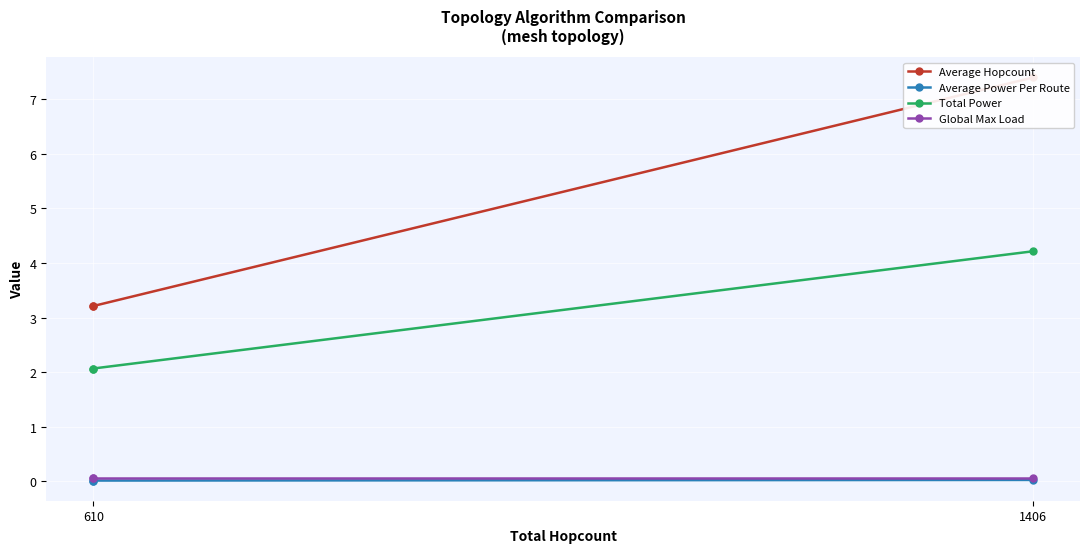

What is the label of the 3rd point from the right?

610